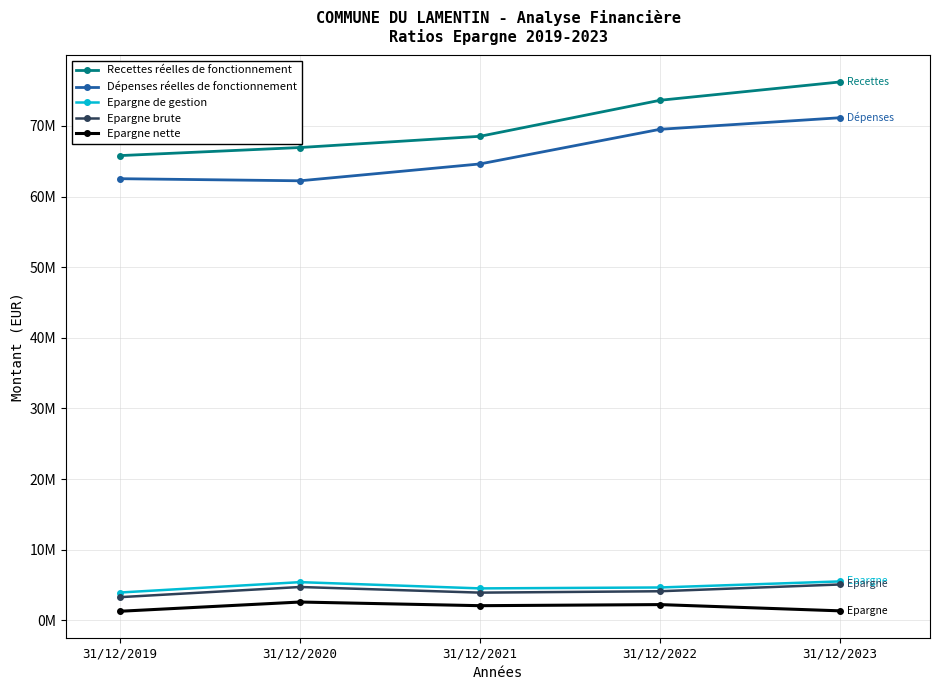

Is this an area chart (filled region under the line)?

No